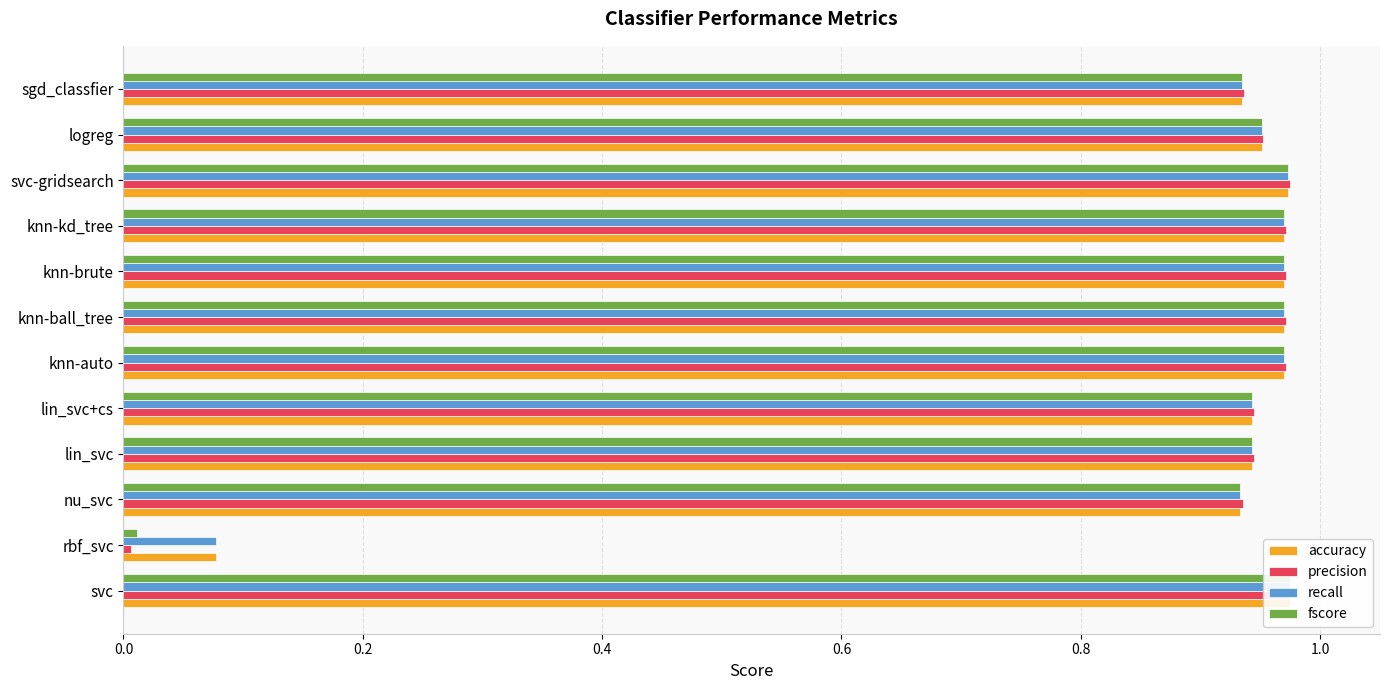

What is the sum of the accuracy values at knn-brute and logreg?

1.9